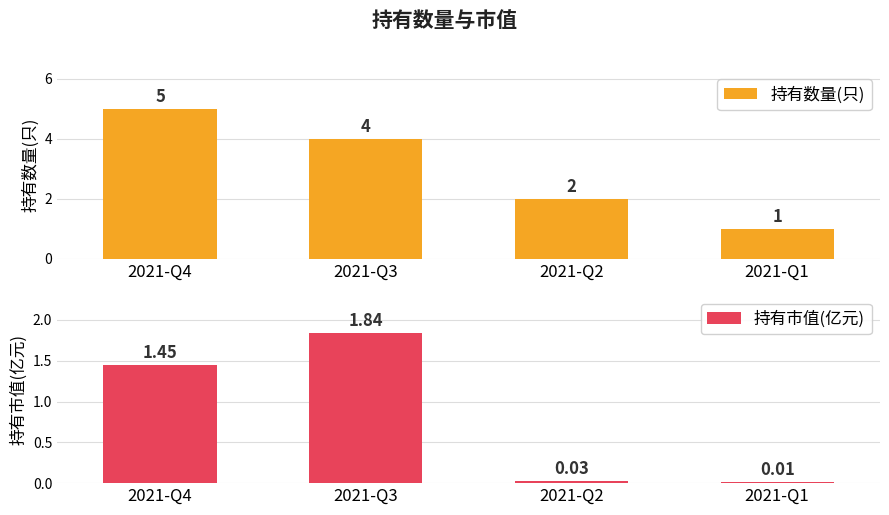

Where is 持有市值(亿元) nearest to the value 0?

2021-Q1